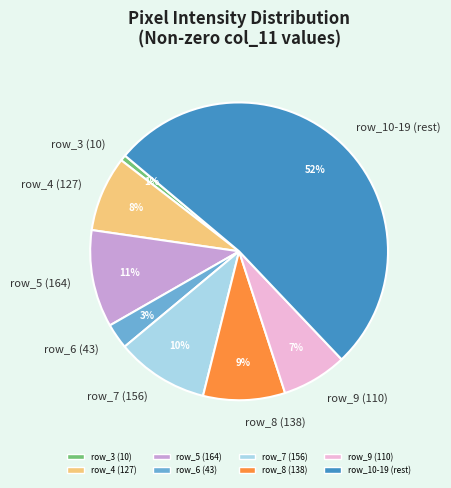

What is the largest slice in the pie chart?

row_10-19 (rest)